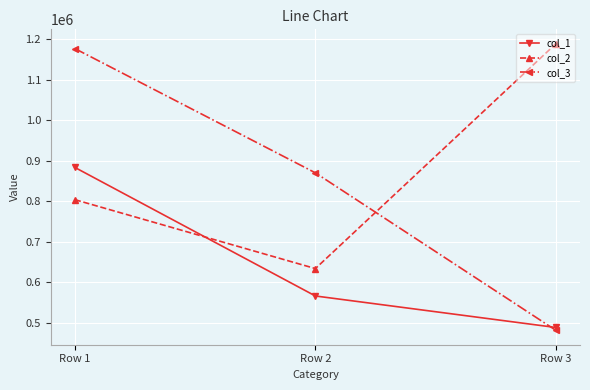

What is the minimum value shown in the chart?

481330.5